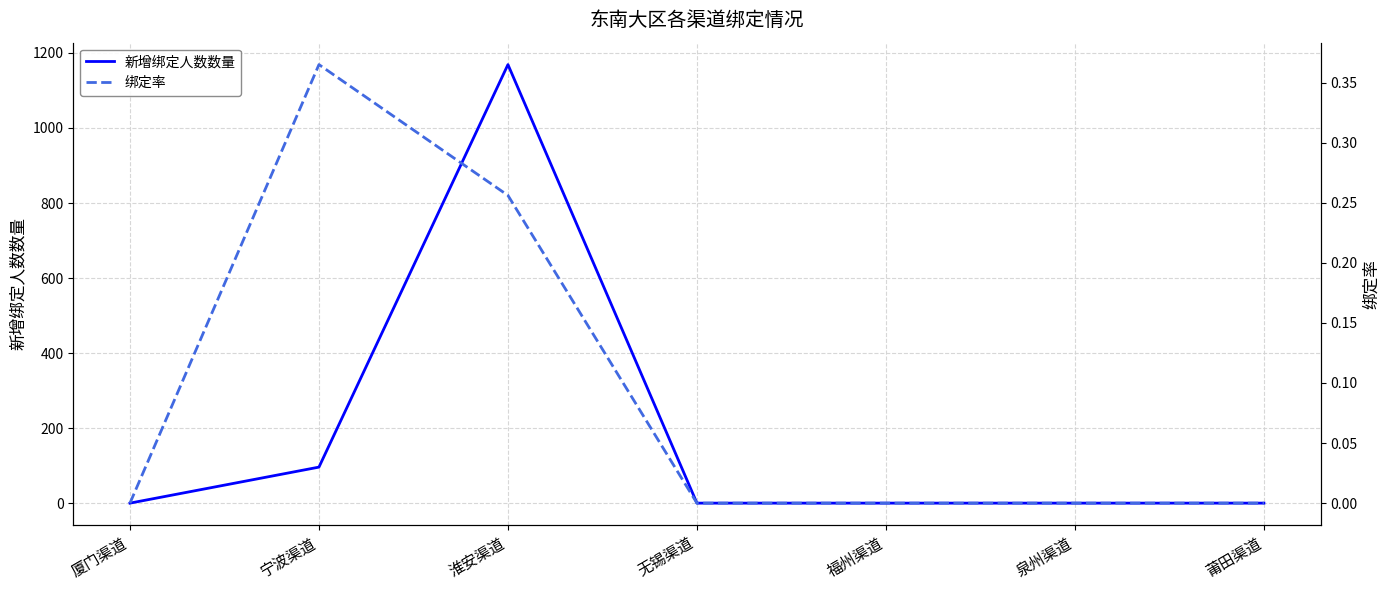

Is the value of 绑定率 at 宁波渠道 greater than the value of 新增绑定人数数量 at 厦门渠道?

Yes